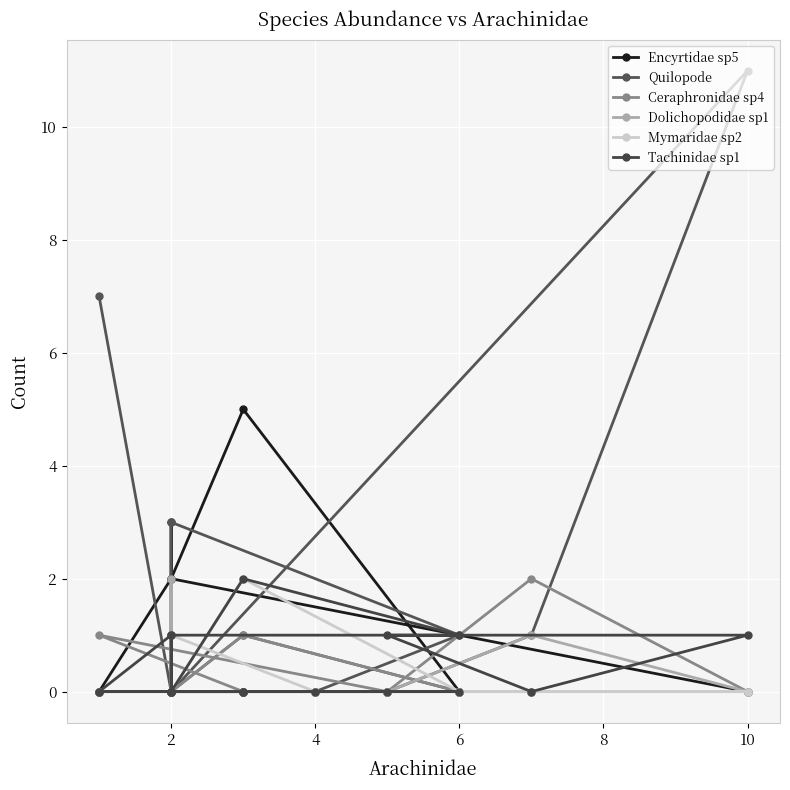

How many values in the Quilopode series exceed 0?

6